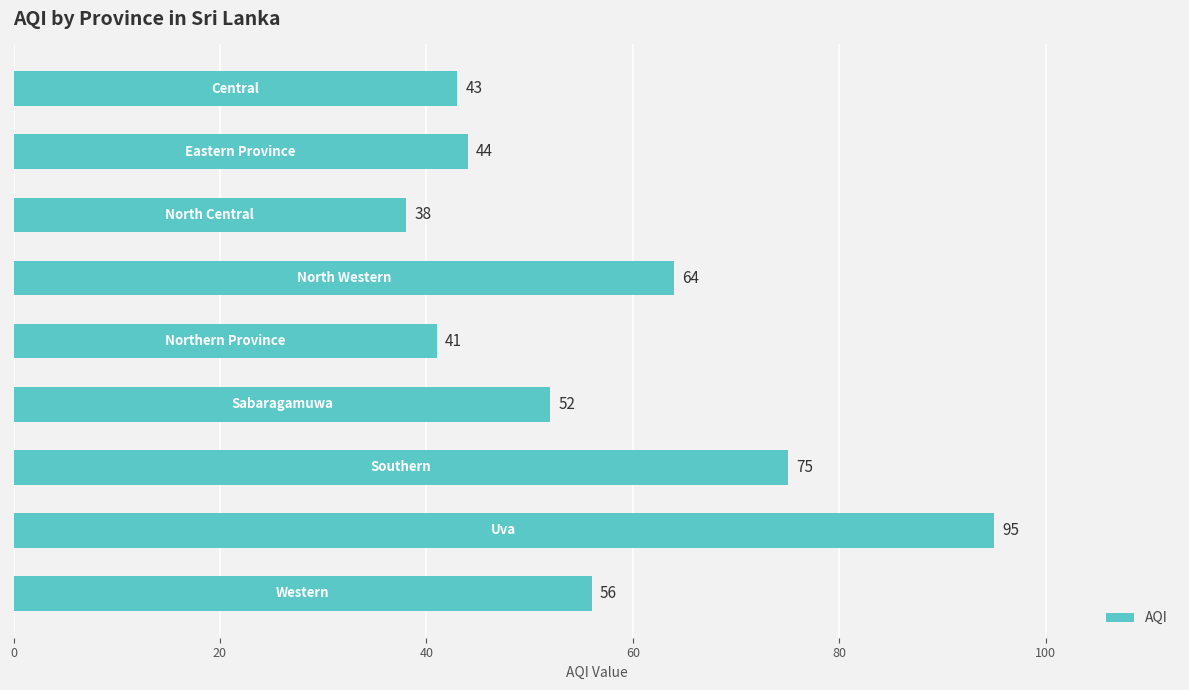

What is the value of the 2nd bar from the top?

44